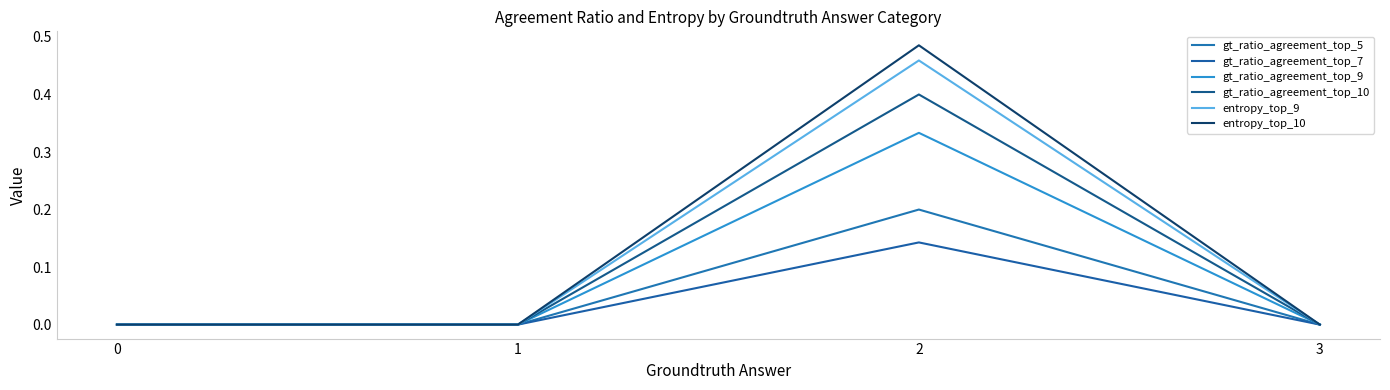

What are all the series names shown in the legend?

gt_ratio_agreement_top_5, gt_ratio_agreement_top_7, gt_ratio_agreement_top_9, gt_ratio_agreement_top_10, entropy_top_9, entropy_top_10